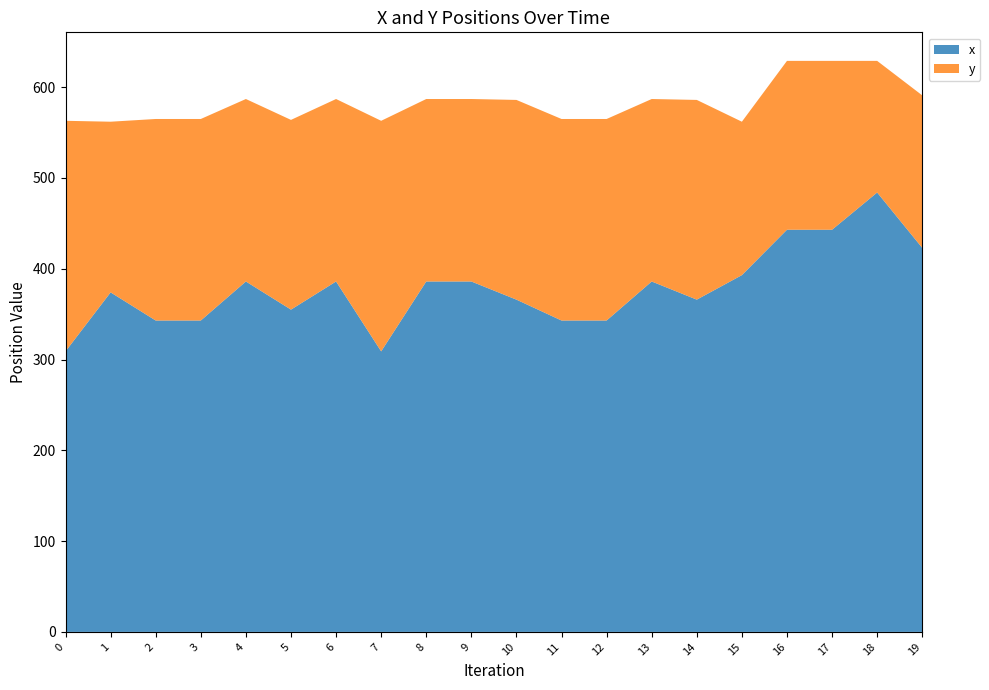

Reading left to right, extract all data points from this chart.

x: 309	374	343	343	386	355	386	309	386	386	366	343	343	386	366	393	443	443	484	423
y: 254	188	222	222	201	209	201	254	201	201	220	222	222	201	220	169	186	186	145	168
col_0: 0	1	2	3	4	5	6	7	8	9	10	11	12	13	14	15	16	17	18	19